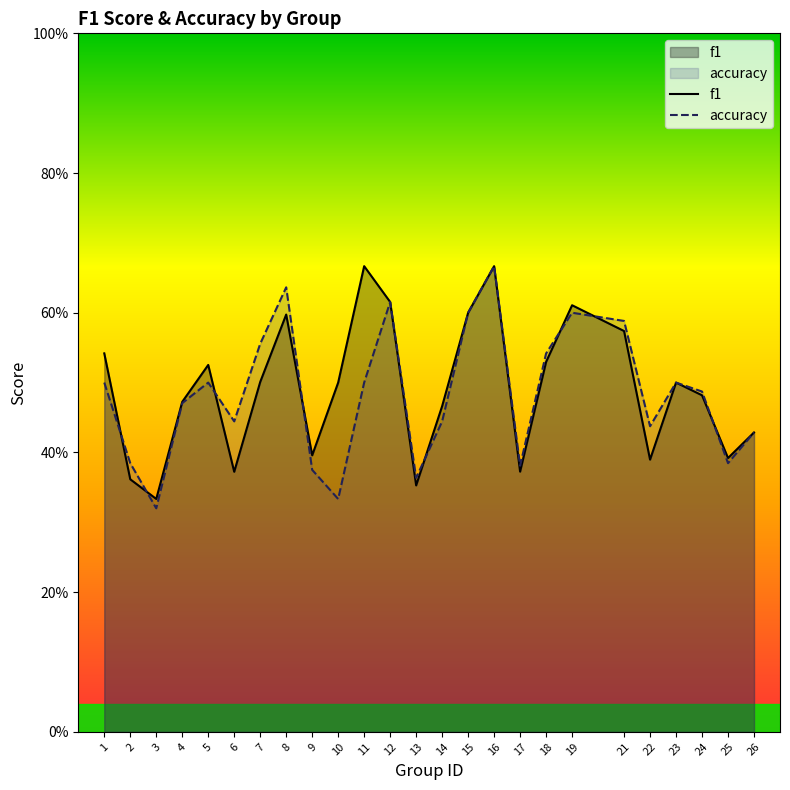

What is the sum of all accuracy values?

12.1